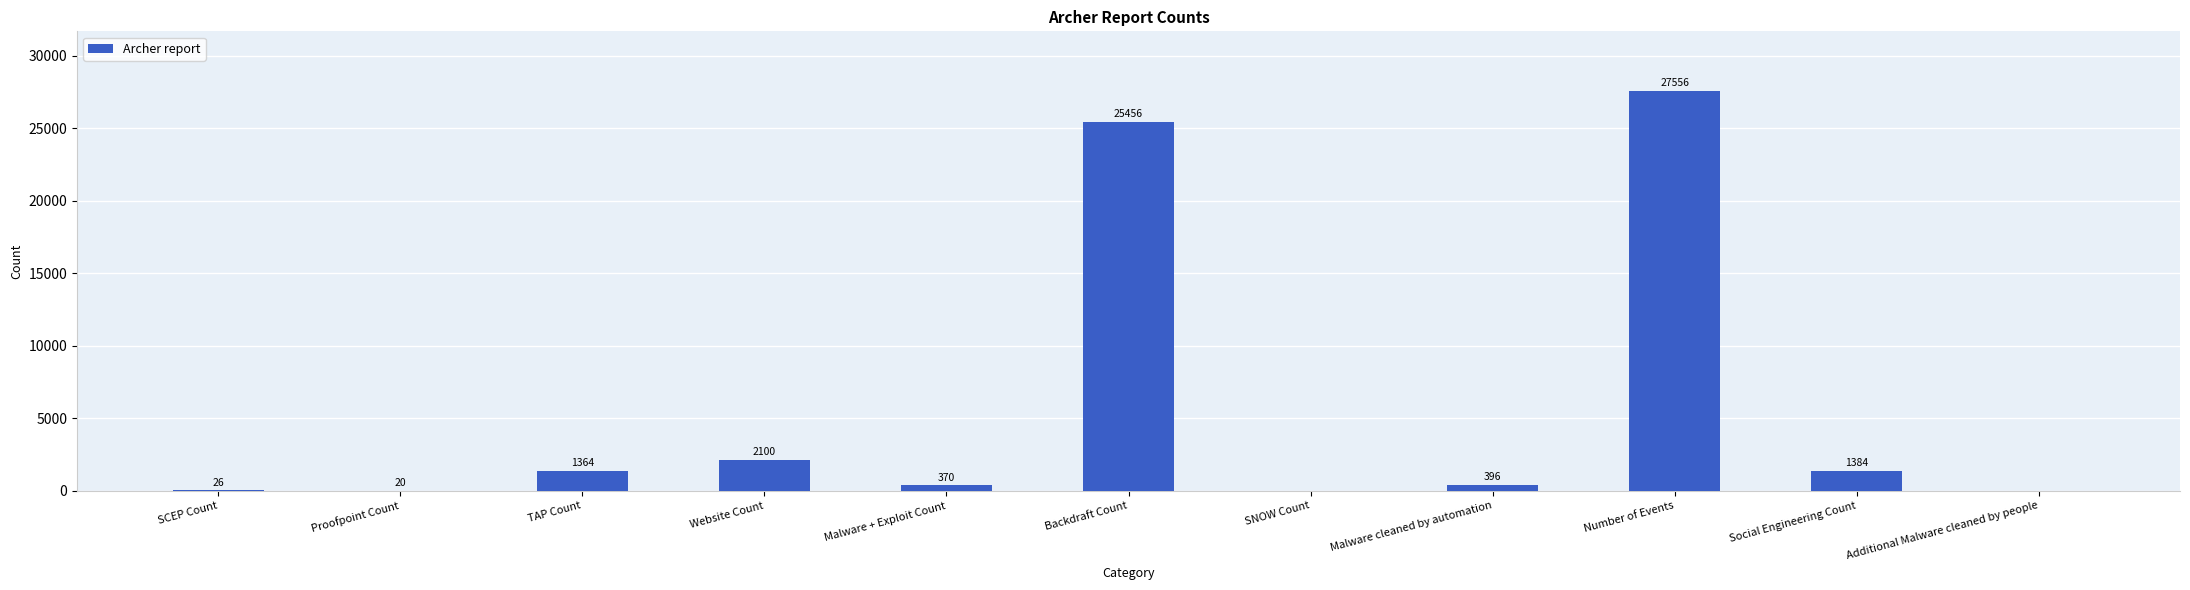

True or false: the data shows 1384 at Social Engineering Count.

True